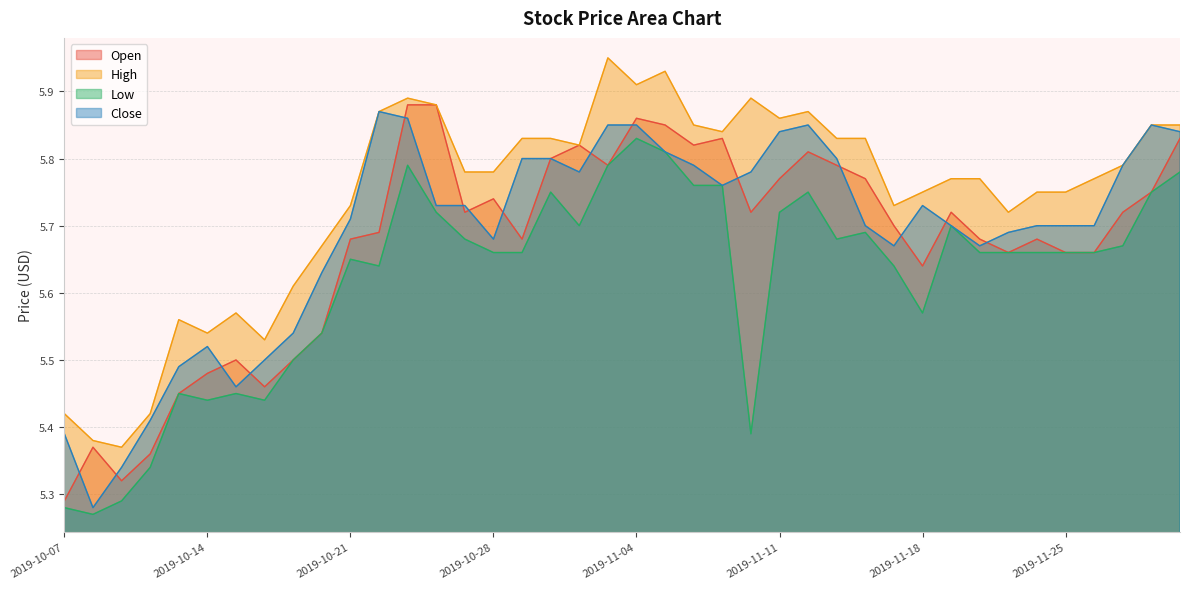

Is the value of High at 2019-11-01 greater than the value of Low at 2019-12-02?

Yes